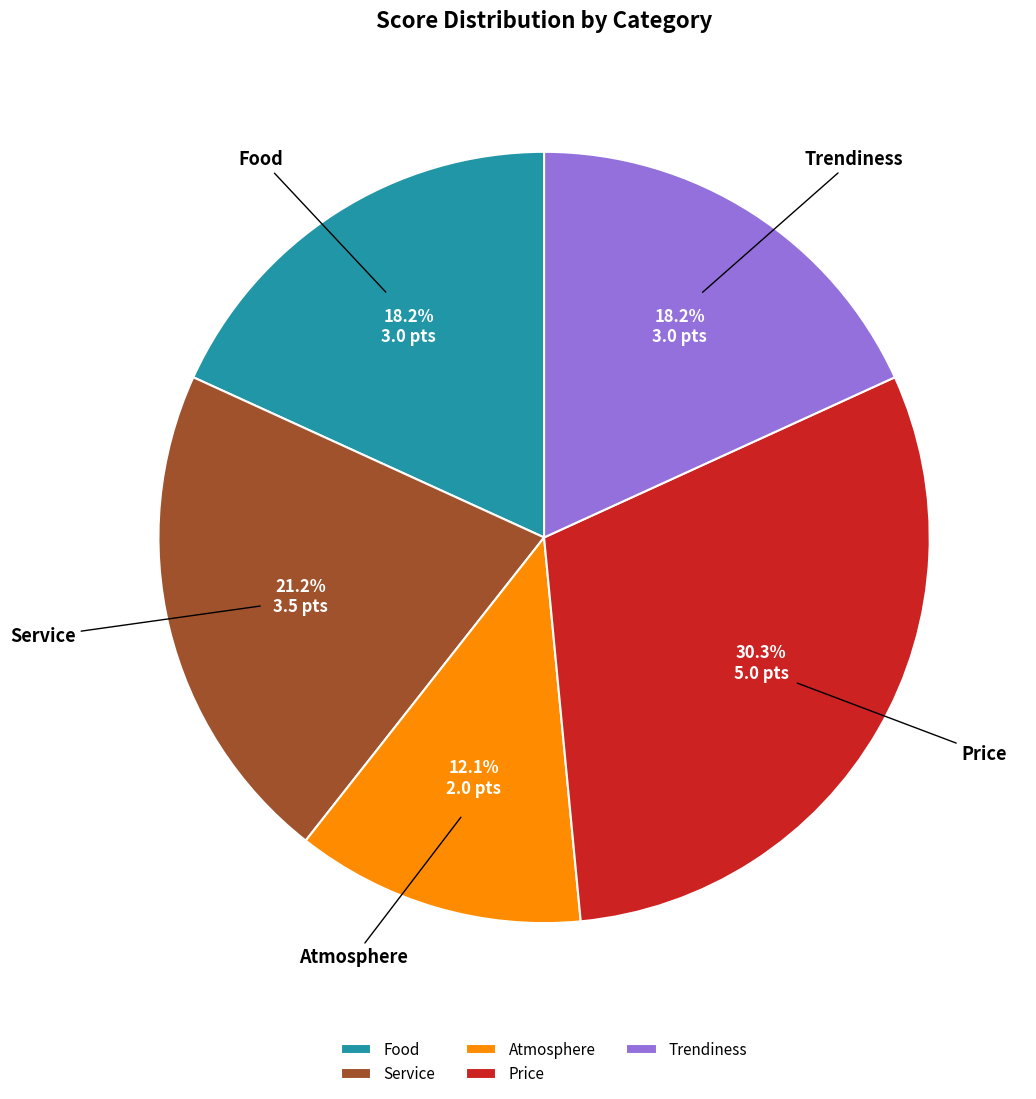

Which category has the biggest portion of the pie?

Price